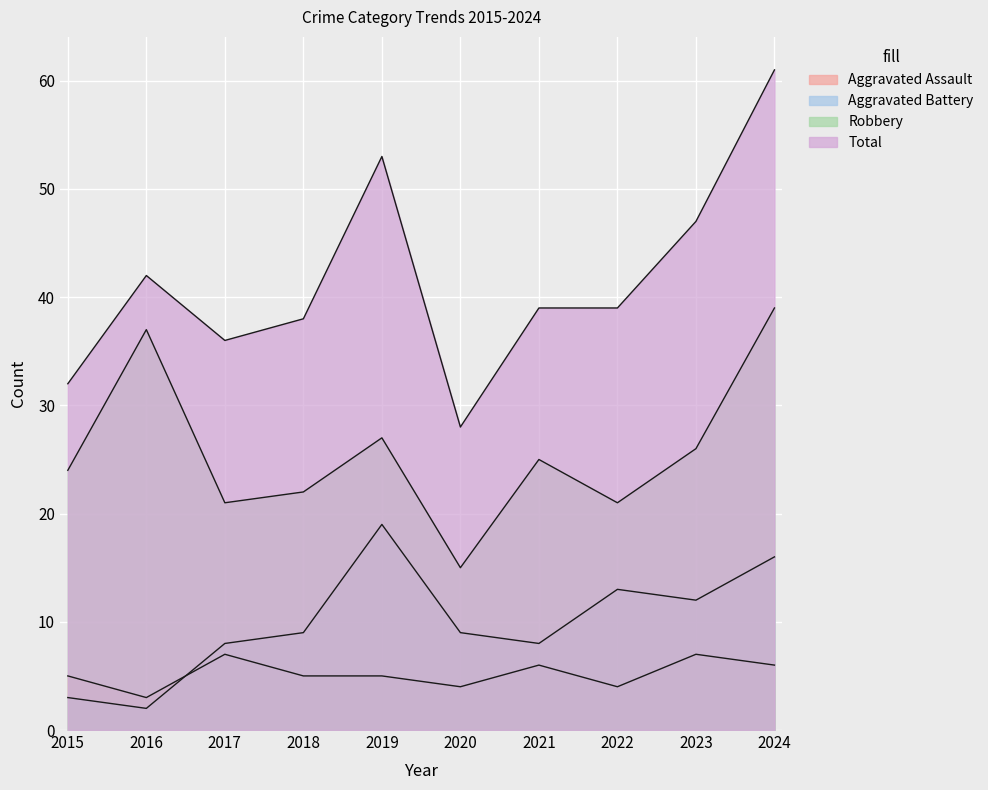

List the series in order of their peak value, highest first.

Total, Robbery, Aggravated Battery, Aggravated Assault